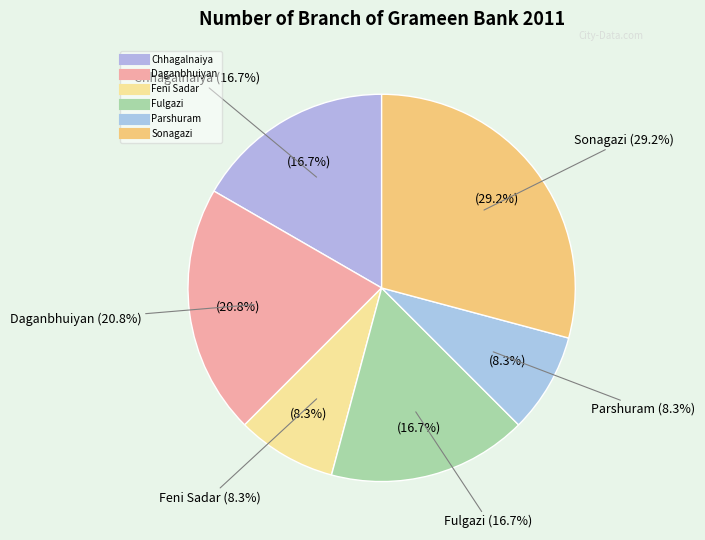

Does Parshuram represent more than half of the total?

No